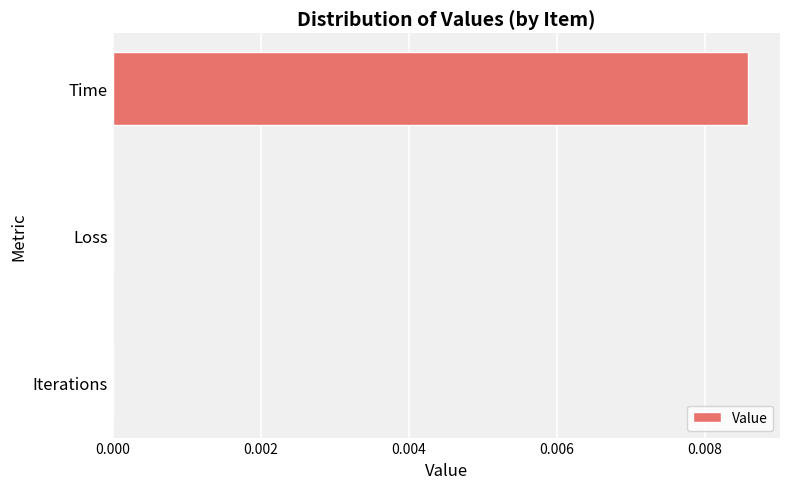

The chart shows a value of 0.0 at Iterations. True or false?

True